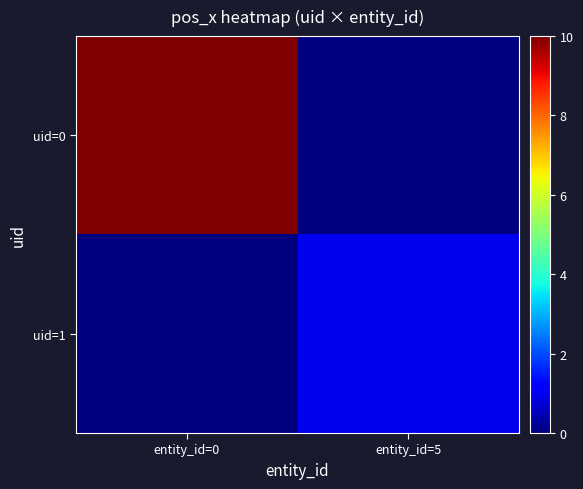

At entity_id=0, list the series in order from largest to smallest.

uid=0, uid=1